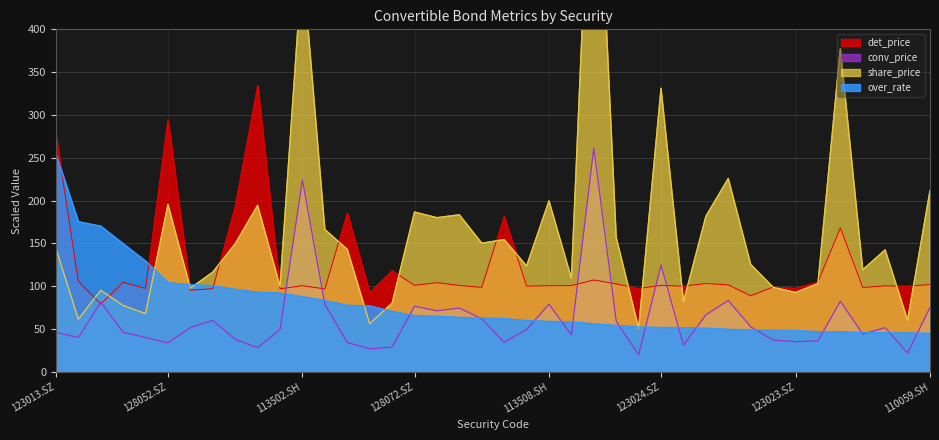

Reading left to right, what are all the values shown in this chart?

over_rate: 123013.SZ=254.3	128013.SZ=175.4	128062.SZ=170.3	128010.SZ=149.7	128037.SZ=129.5	128052.SZ=104.2	128023.SZ=101.9	110045.SH=100.6	127004.SZ=96.4	127008.SZ=93.1	128032.SZ=92.1	113502.SH=87.9	113016.SH=83.4	128041.SZ=77.7	128100.SZ=77.0	123015.SZ=70.7	128072.SZ=65.7	113009.SH=65.0	113569.SH=63.7	113535.SH=62.8	110044.SH=62.3	113024.SH=59.9	113508.SH=59.0	113014.SH=58.5	128035.SZ=56.0	127011.SZ=54.2	123004.SZ=52.5	123024.SZ=51.9	113026.SH=51.6	113012.SH=51.0	113530.SH=49.7	113527.SH=49.0	128018.SZ=48.7	123023.SZ=48.3	113021.SH=47.1	128091.SZ=46.9	128033.SZ=45.9	113559.SH=45.7	128012.SZ=45.5	110059.SH=45.0
det_price: 123013.SZ=277.1	128013.SZ=105.7	128062.SZ=79.2	128010.SZ=104.5	128037.SZ=97.4	128052.SZ=295.0	128023.SZ=95.3	110045.SH=97.2	127004.SZ=193.6	127008.SZ=334.5	128032.SZ=96.9	113502.SH=100.6	113016.SH=96.8	128041.SZ=185.5	128100.SZ=92.8	123015.SZ=118.2	128072.SZ=101.0	113009.SH=104.1	113569.SH=100.9	113535.SH=98.6	110044.SH=181.6	113024.SH=100.1	113508.SH=100.5	113014.SH=100.8	128035.SZ=107.2	127011.SZ=102.7	123004.SZ=97.3	123024.SZ=101.0	113026.SH=100.0	113012.SH=103.2	113530.SH=101.5	113527.SH=88.8	128018.SZ=99.0	123023.SZ=97.6	113021.SH=104.9	128091.SZ=168.2	128033.SZ=98.5	113559.SH=100.5	128012.SZ=100.0	110059.SH=102.0
conv_price: 123013.SZ=46.1	128013.SZ=40.0	128062.SZ=81.2	128010.SZ=46.2	128037.SZ=40.0	128052.SZ=33.8	128023.SZ=51.7	110045.SH=60.1	127004.SZ=38.0	127008.SZ=28.1	128032.SZ=49.5	113502.SH=223.9	113016.SH=78.7	128041.SZ=34.2	128100.SZ=26.8	123015.SZ=28.9	128072.SZ=76.5	113009.SH=71.3	113569.SH=74.4	113535.SH=62.0	110044.SH=34.5	113024.SH=49.3	113508.SH=78.9	113014.SH=43.0	128035.SZ=261.5	127011.SZ=58.9	123004.SZ=19.9	123024.SZ=124.5	113026.SH=31.0	113012.SH=66.4	113530.SH=83.2	113527.SH=52.6	128018.SZ=37.1	123023.SZ=35.2	113021.SH=36.1	128091.SZ=82.4	128033.SZ=44.1	113559.SH=51.6	128012.SZ=21.9	110059.SH=75.2
share_price: 123013.SZ=144.2	128013.SZ=61.4	128062.SZ=95.2	128010.SZ=77.4	128037.SZ=68.0	128052.SZ=195.6	128023.SZ=97.6	110045.SH=116.4	127004.SZ=149.6	127008.SZ=194.4	128032.SZ=99.8	113502.SH=479.8	113016.SH=166.2	128041.SZ=143.0	128100.SZ=56.2	123015.SZ=80.2	128072.SZ=186.6	113009.SH=180.0	113569.SH=183.4	113535.SH=150.2	110044.SH=154.4	113024.SH=123.6	113508.SH=199.6	113014.SH=109.2	128035.SZ=719.0	127011.SZ=157.0	123004.SZ=50.8	123024.SZ=331.2	113026.SH=81.8	113012.SH=181.6	113530.SH=225.8	113527.SH=125.4	128018.SZ=98.8	123023.SZ=92.6	113021.SH=103.0	128091.SZ=377.6	128033.SZ=119.2	113559.SH=142.4	128012.SZ=60.2	110059.SH=211.6